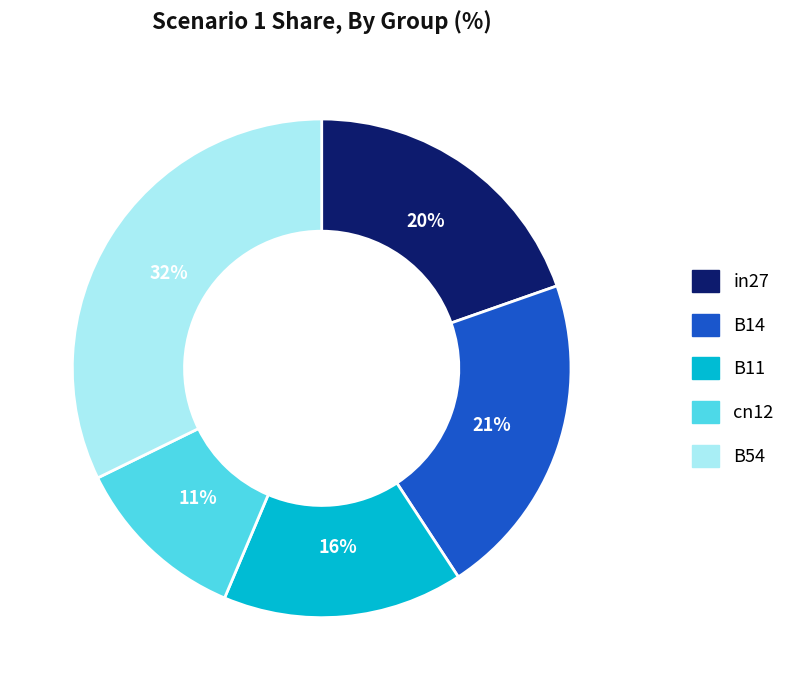

Approximately how many times larger is the value at B11 compared to B54?

0.5